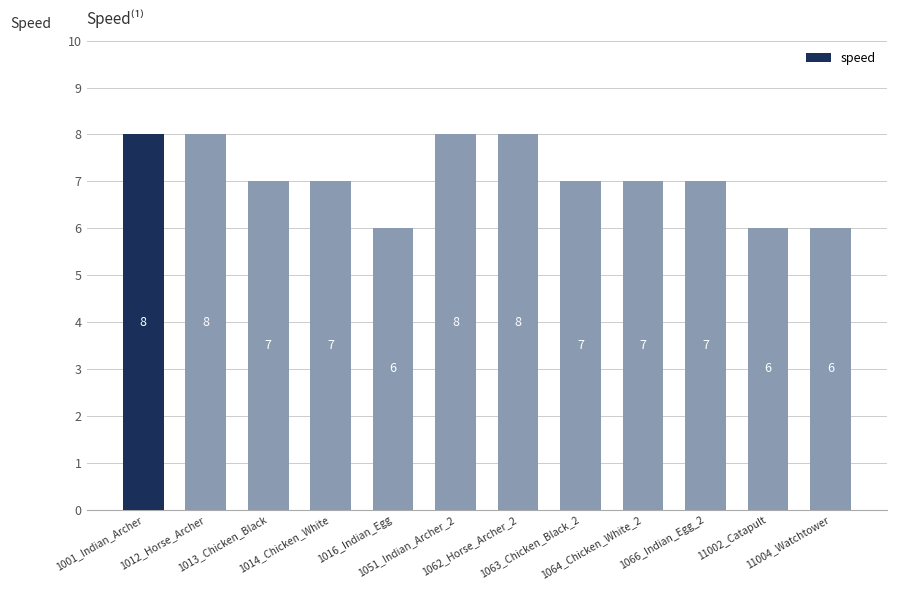

What is the value of the 8th bar from the left?

7